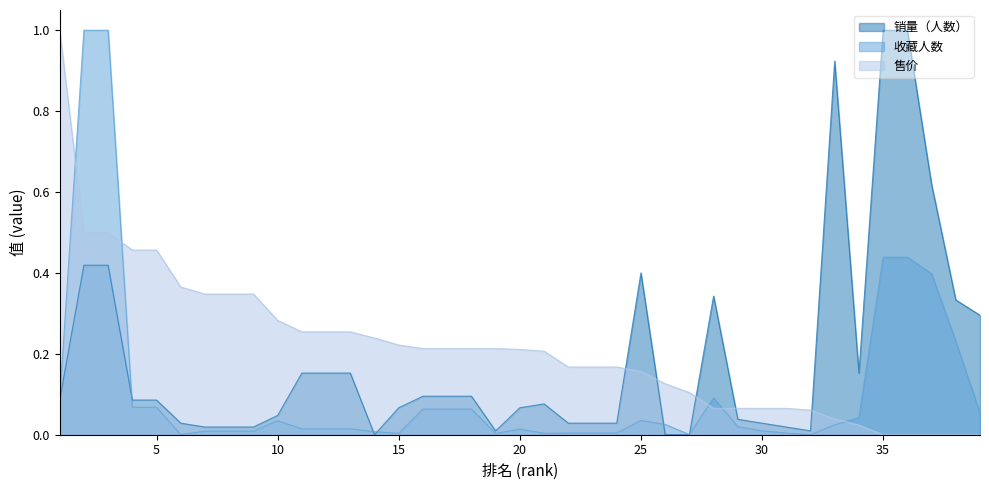

Which series ends up on top after the final intersection of 收藏人数 and 销量（人数）?

销量（人数）